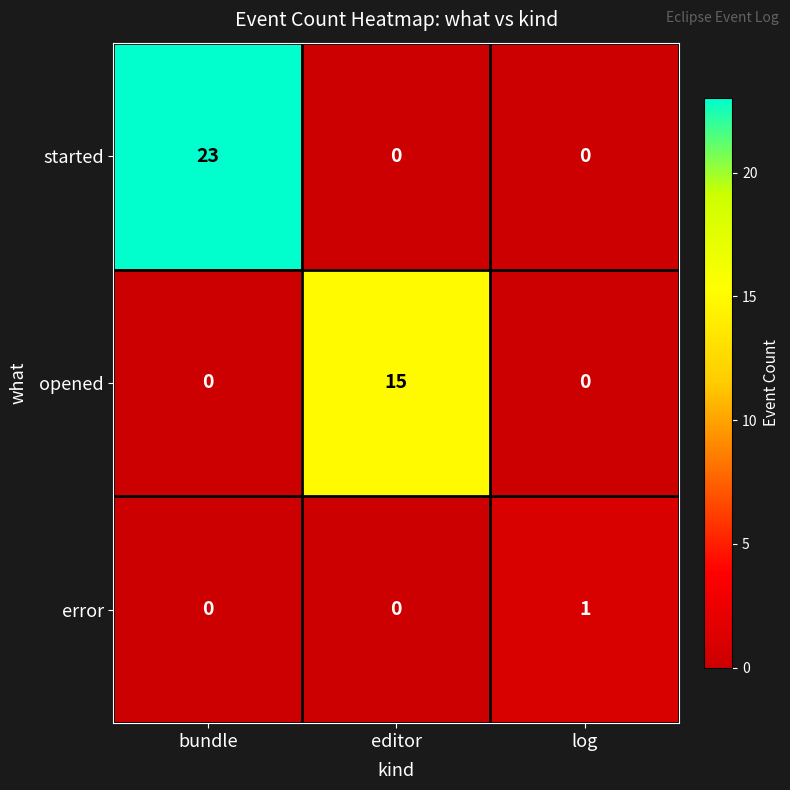

Count the opened values in the range 0 to 15.

3